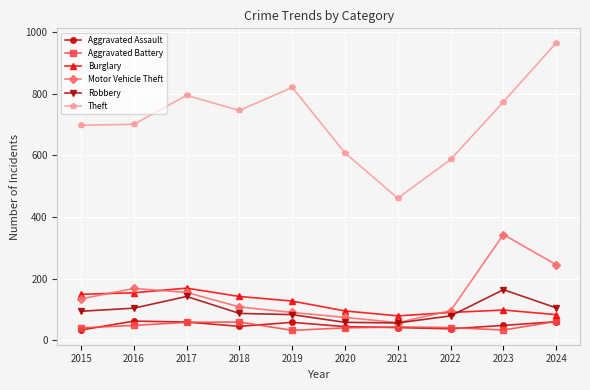

How many lines are shown in the chart?

6